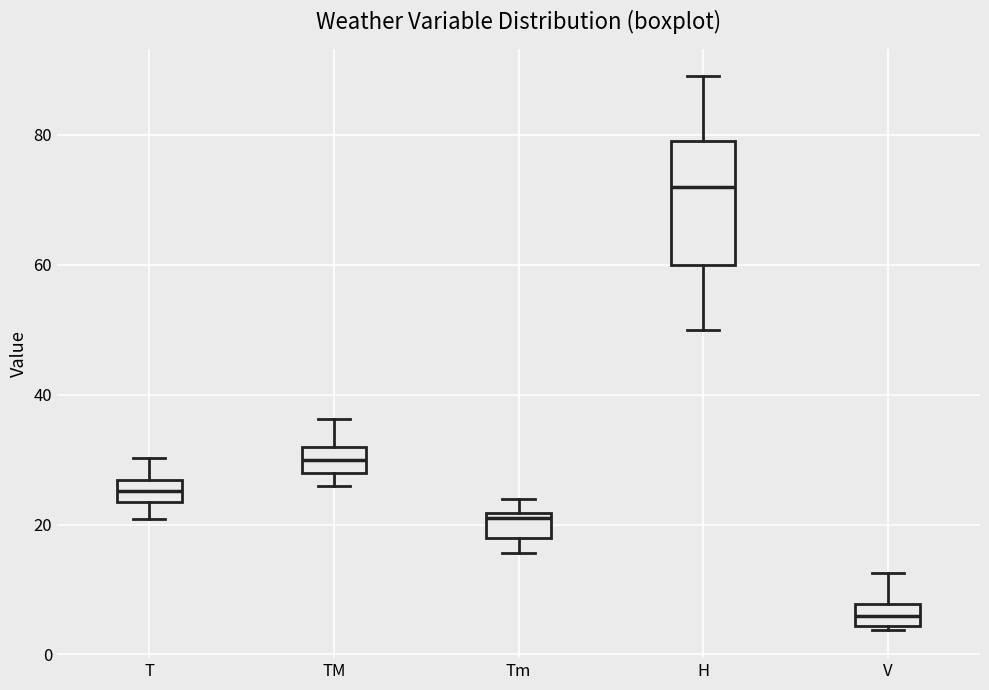

Which box is the tallest, from its lower edge to its upper edge?

H